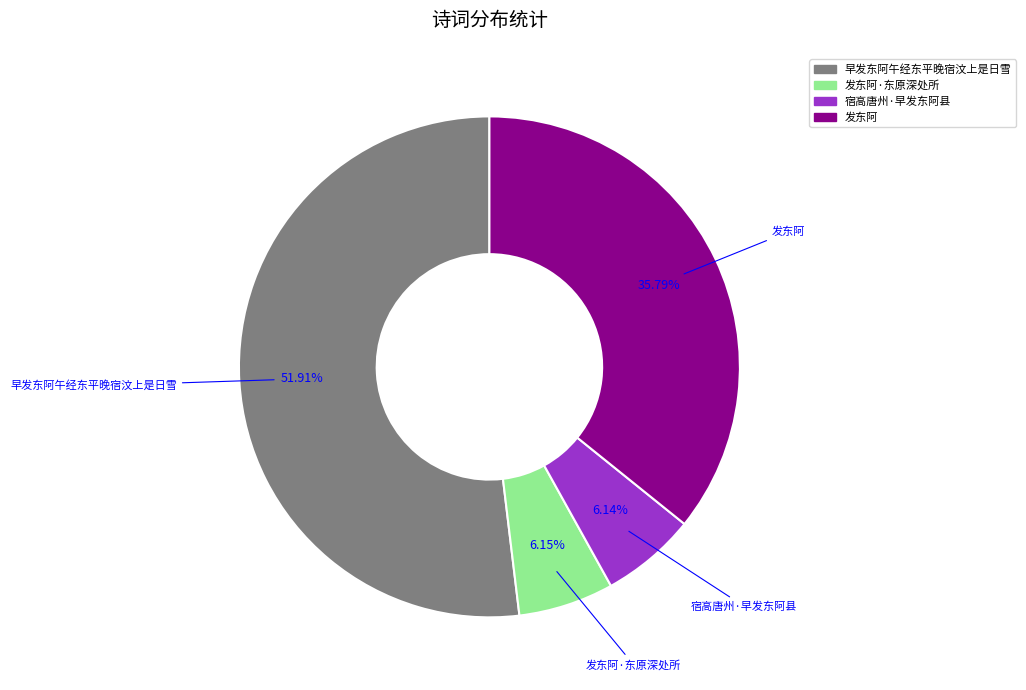

Is 早发东阿午经东平晚宿汶上是日雪 the majority of the pie?

Yes